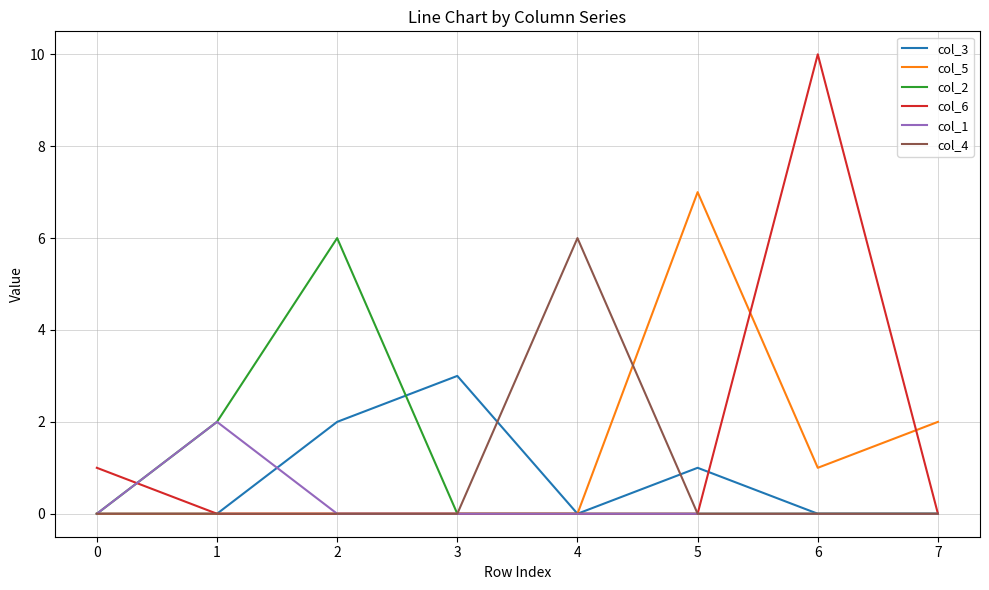

The col_1 series shows 2 at 1. True or false?

True